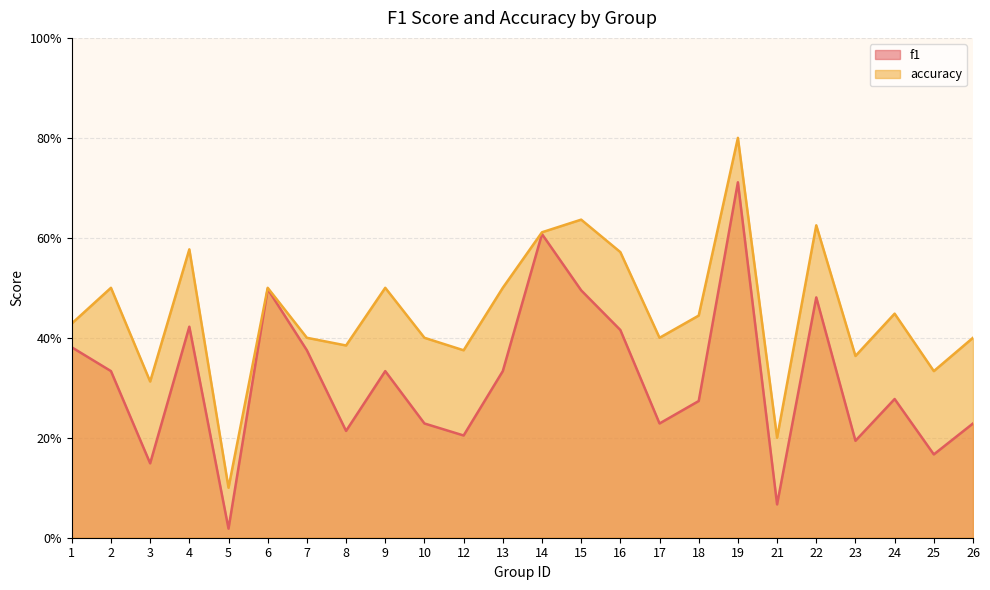

True or false: accuracy and f1 intersect in this chart.

False